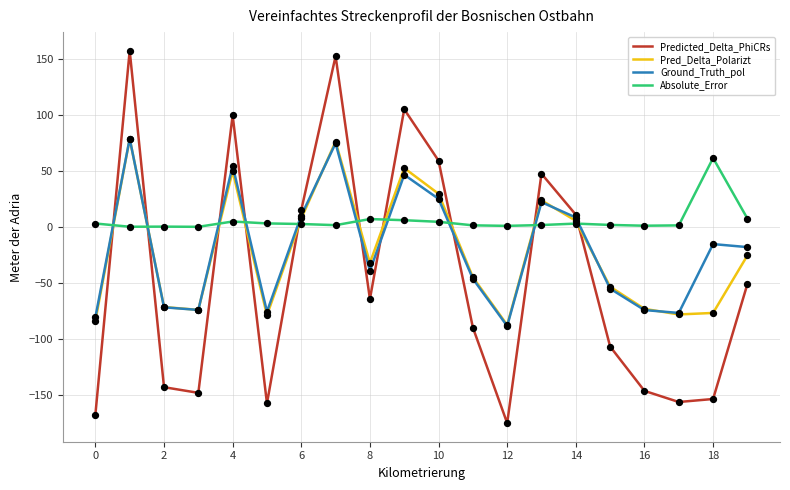

Which series has the widest spread of values?

Predicted_Delta_PhiCRs